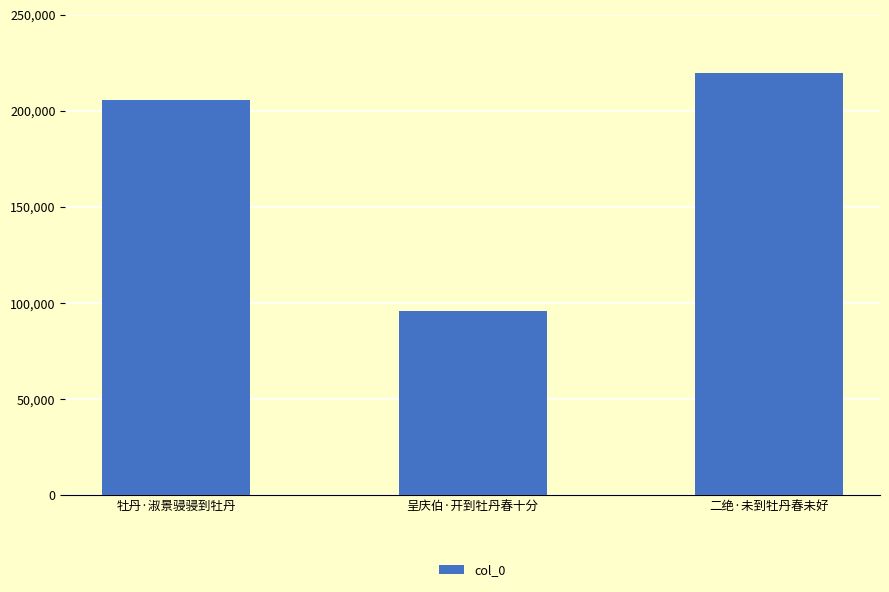

What position from the left is 呈庆伯·开到牡丹春十分?

2